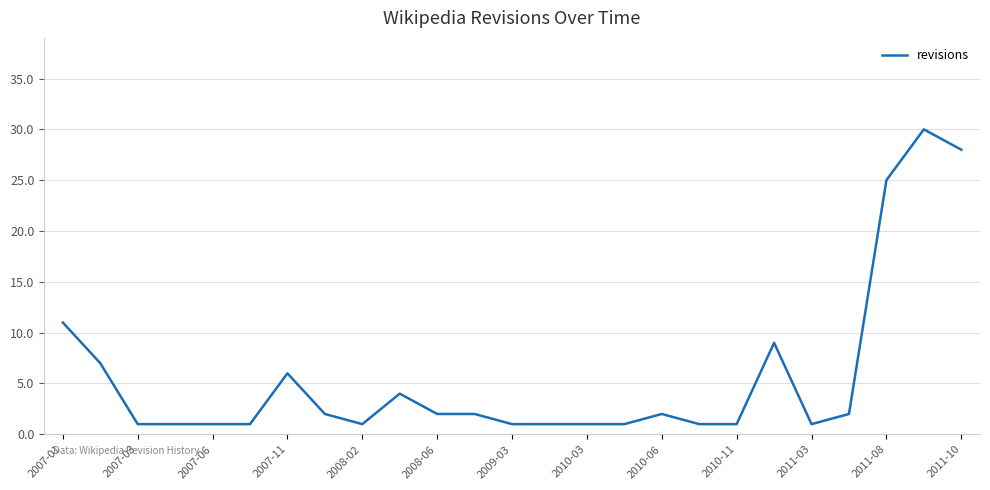

What is the difference between the maximum and minimum values?

29